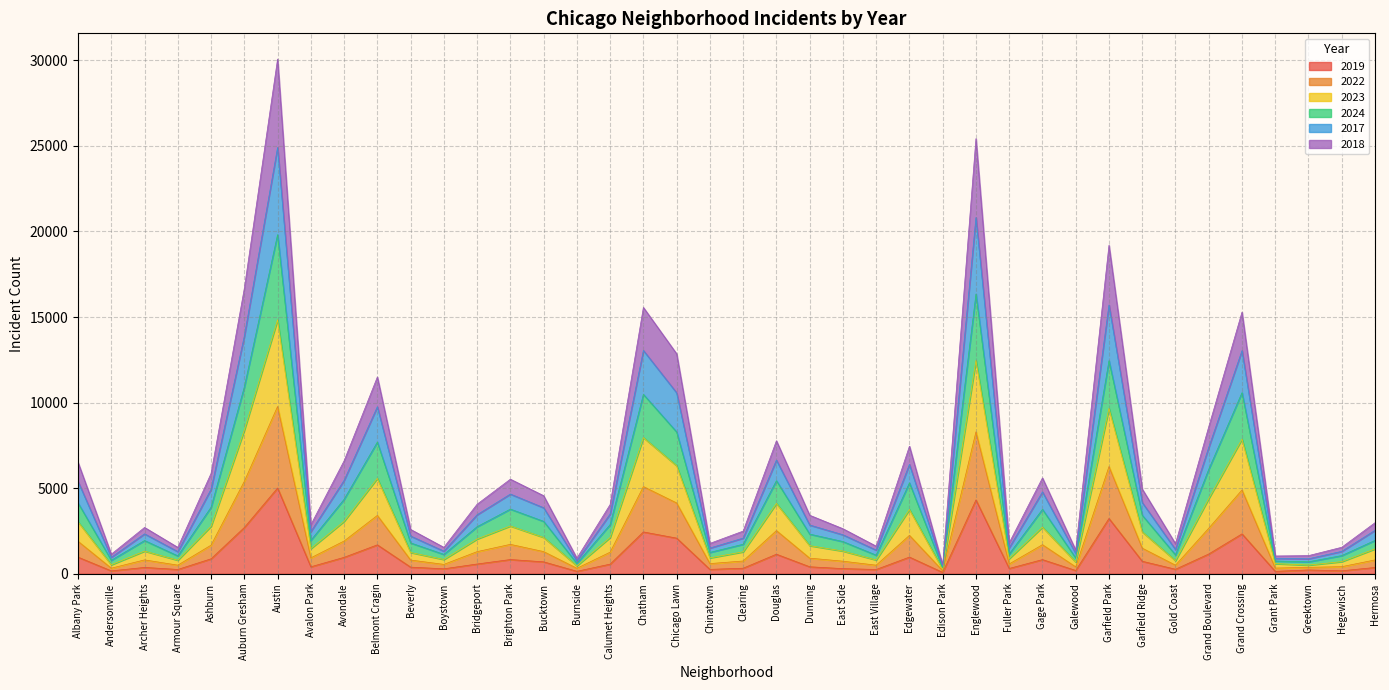

Rank the series by their average value, from highest to lowest.

2017, 2024, 2023, 2022, 2018, 2019